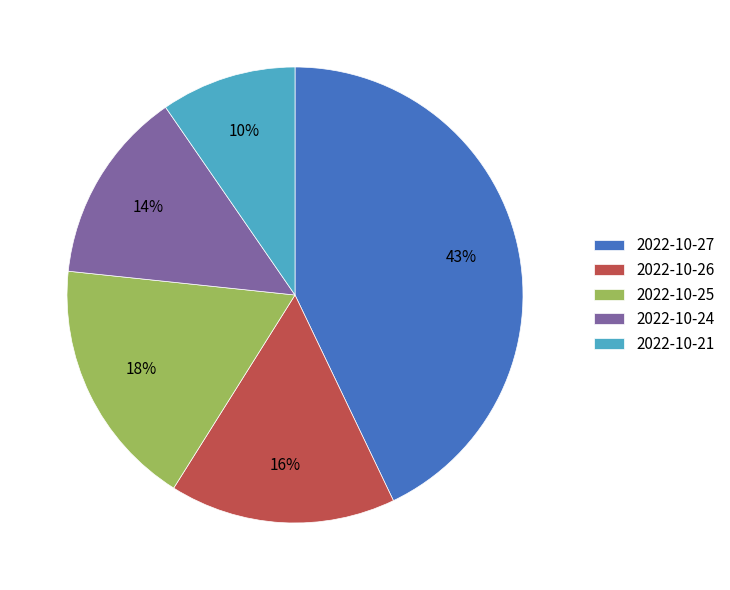

Is the sum of 2022-10-27 and 2022-10-24 greater than half?

Yes